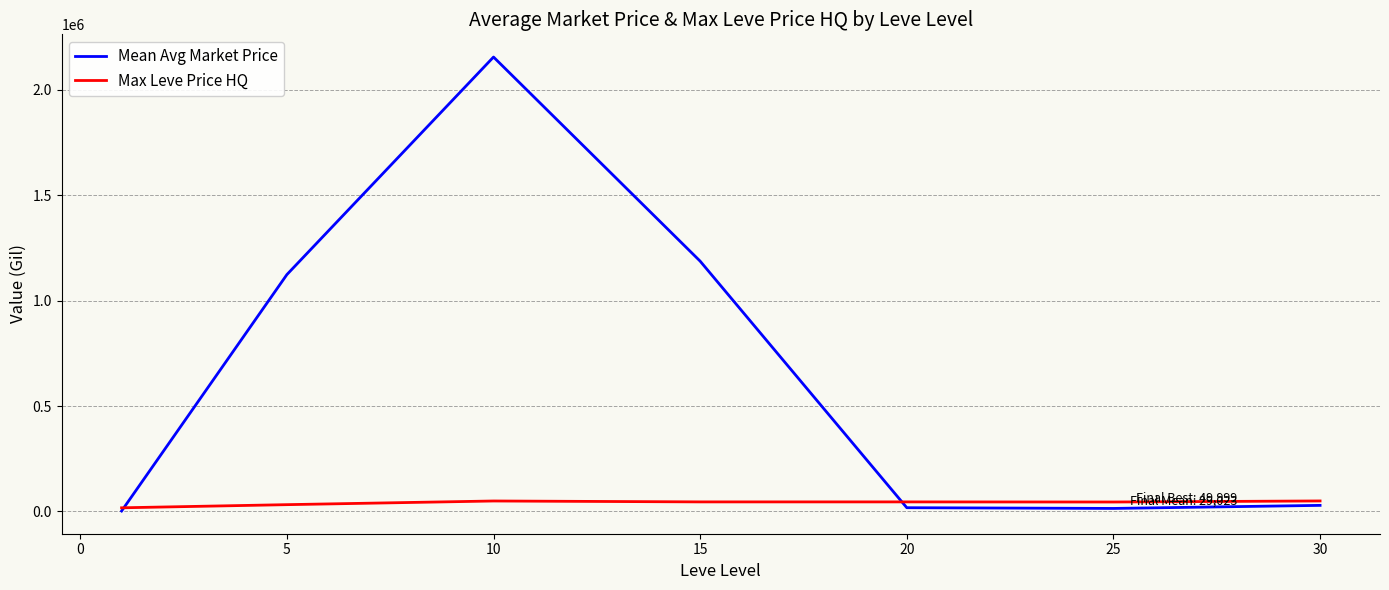

What is the smallest value displayed?

2234.5